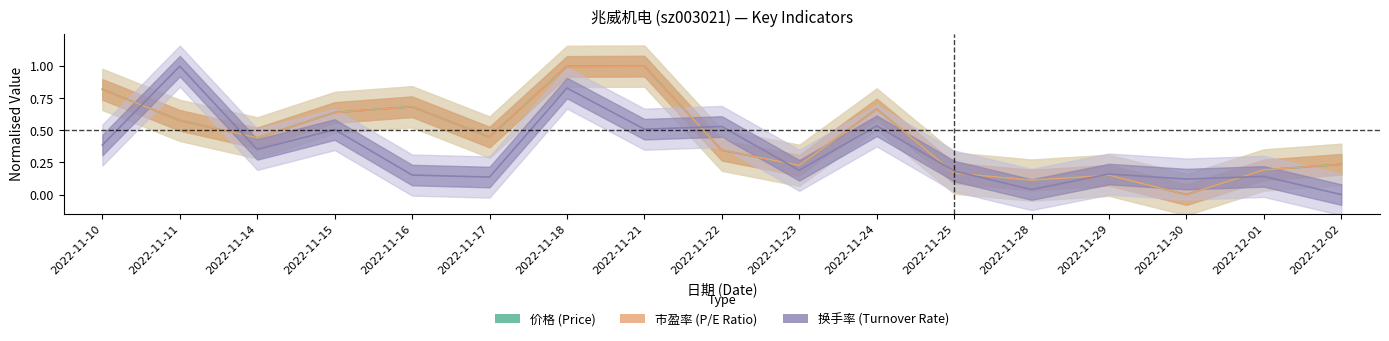

Which has a higher value, 2022-11-28 or 2022-11-16?

2022-11-16